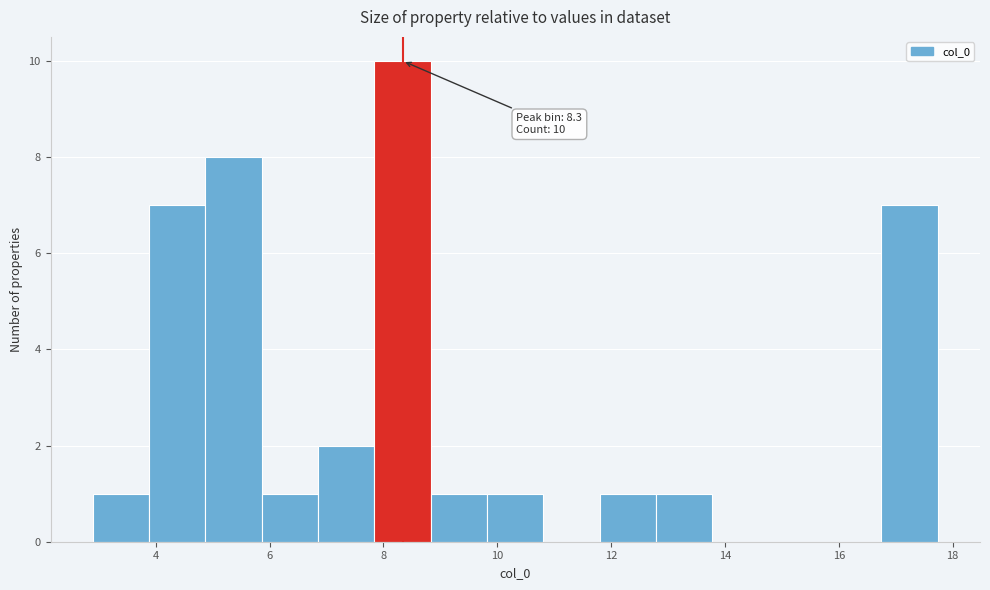

Which range on the x-axis has the tallest bar?

7.8 to 8.8